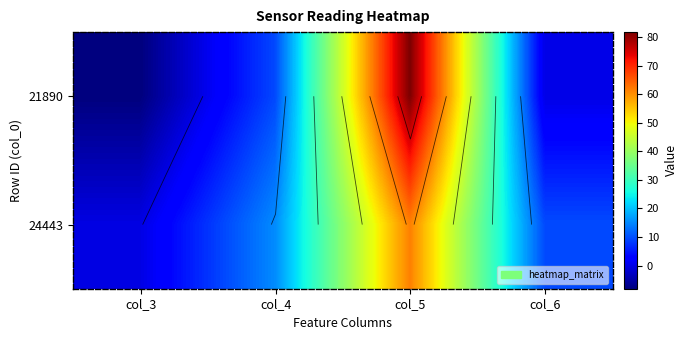

At which category is the sum across all series the highest?

col_5